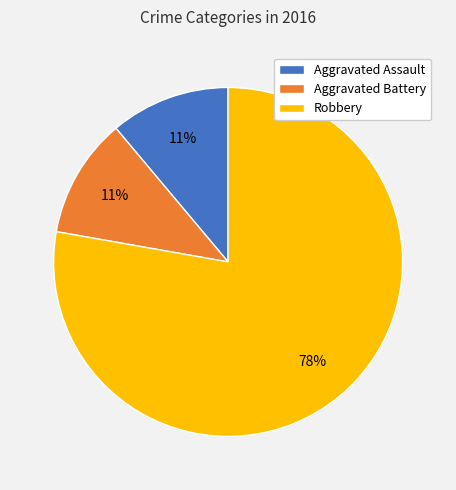

Combined, do Robbery and Aggravated Battery account for over 50%?

Yes